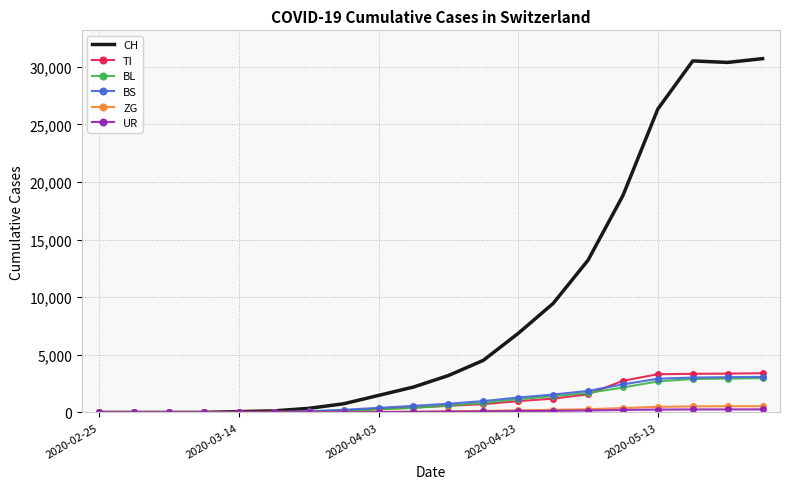

What is the greatest value displayed?

30711